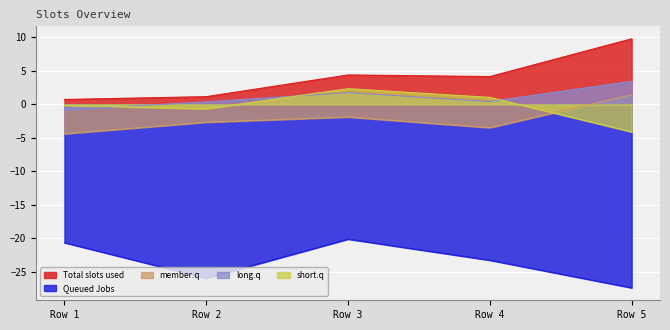

What is the difference between the Queued Jobs values at Row 4 and Row 5?

4.1